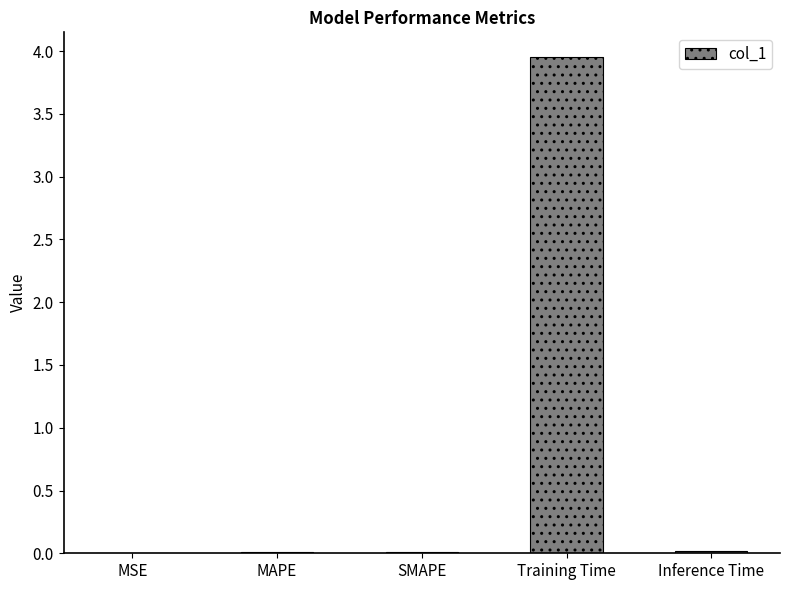

At which category does the chart reach its peak across all series?

Training Time